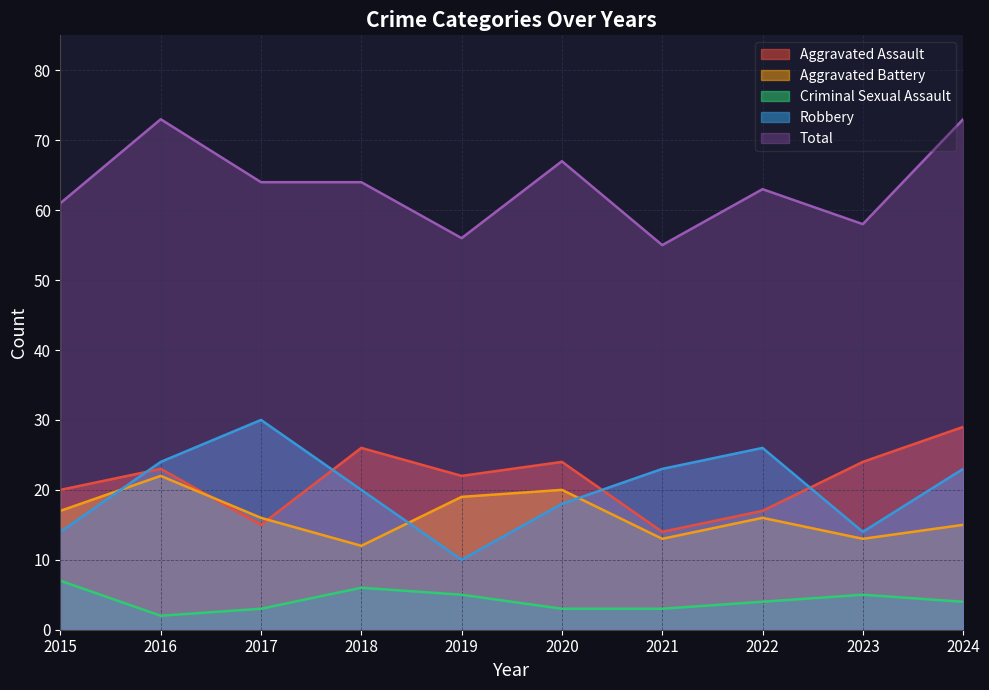

Is the value of Total at 2022 greater than the value of Robbery at 2021?

Yes